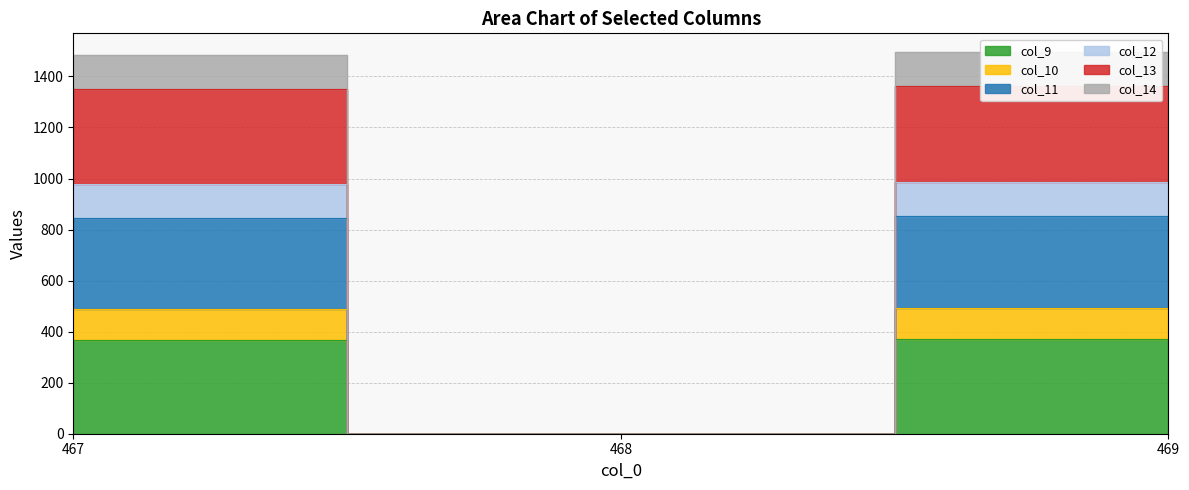

What is the difference between the col_10 values at 469 and 467?

10.1